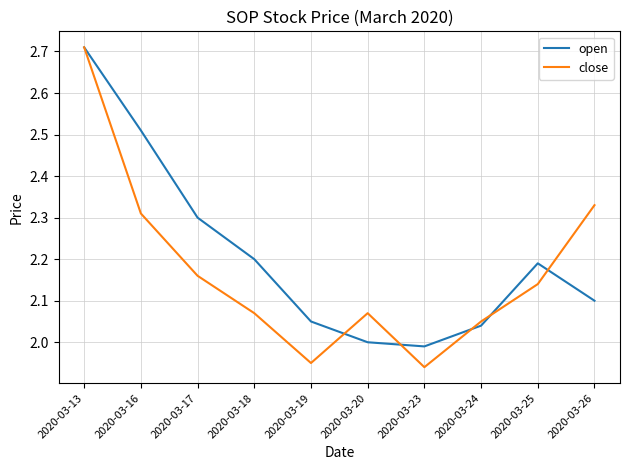

Is it true that close equals 2.0 at 2020-03-24?

True